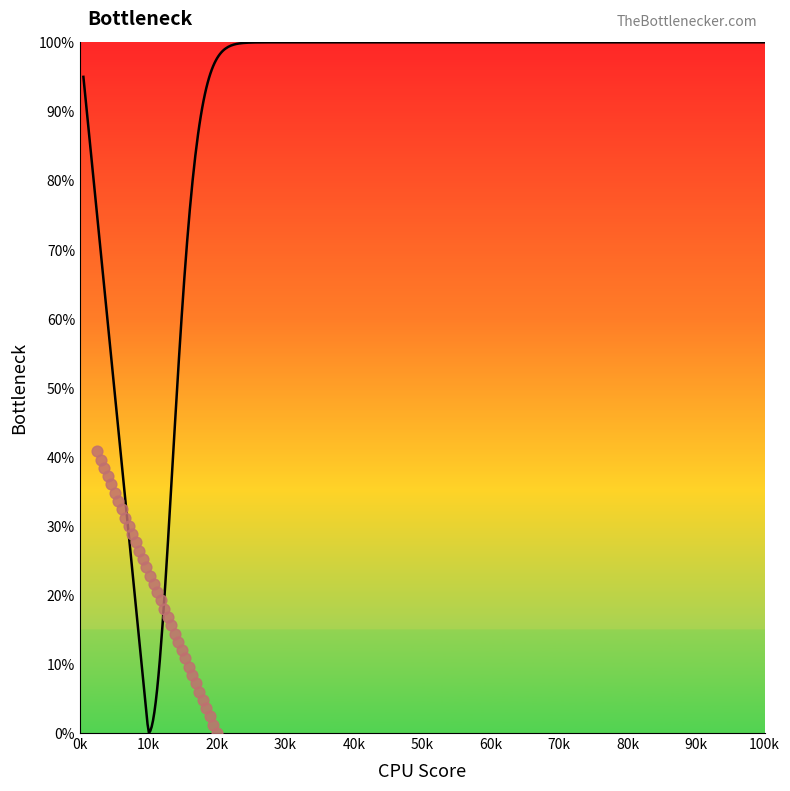

What is the range of Y values (max minus min)?

40.8